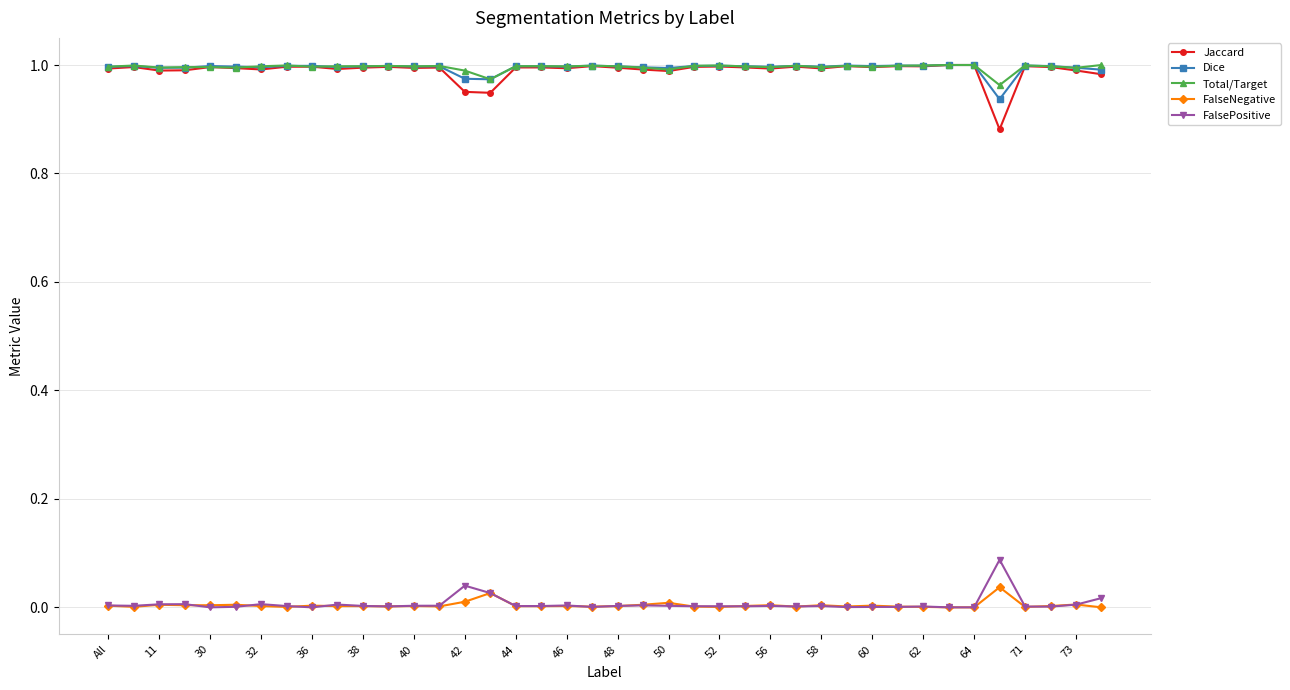

True or false: FalsePositive and Dice intersect in this chart.

False